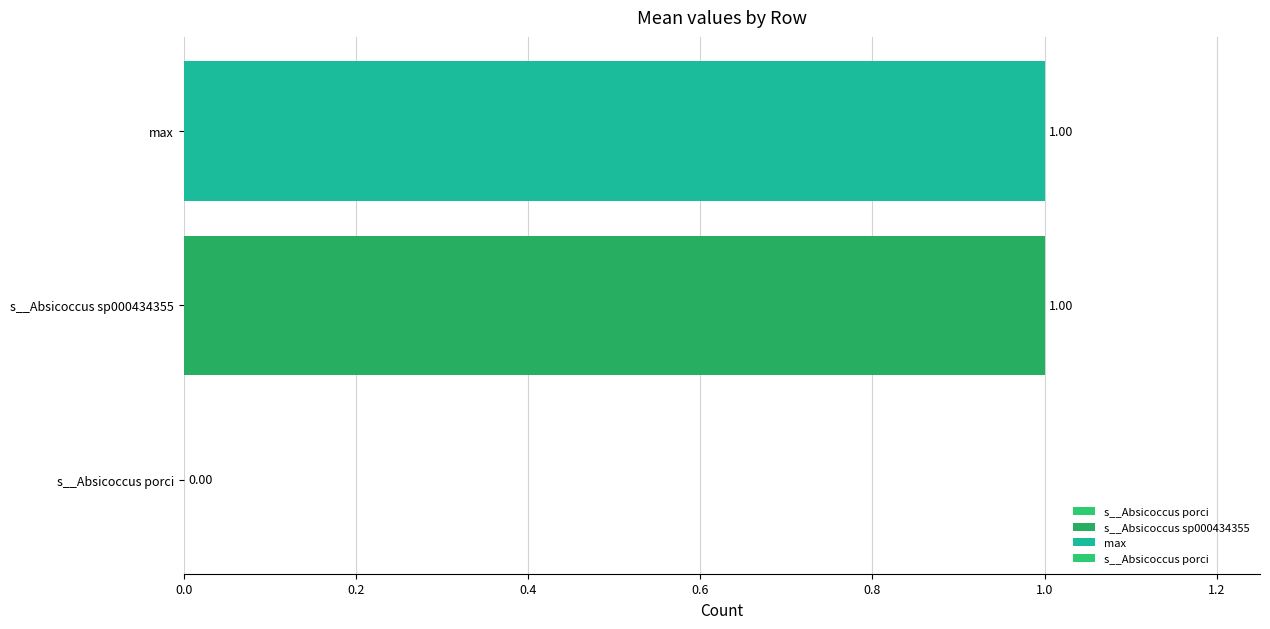

What is the change in value from s__Absicoccus porci to s__Absicoccus sp000434355?

+1